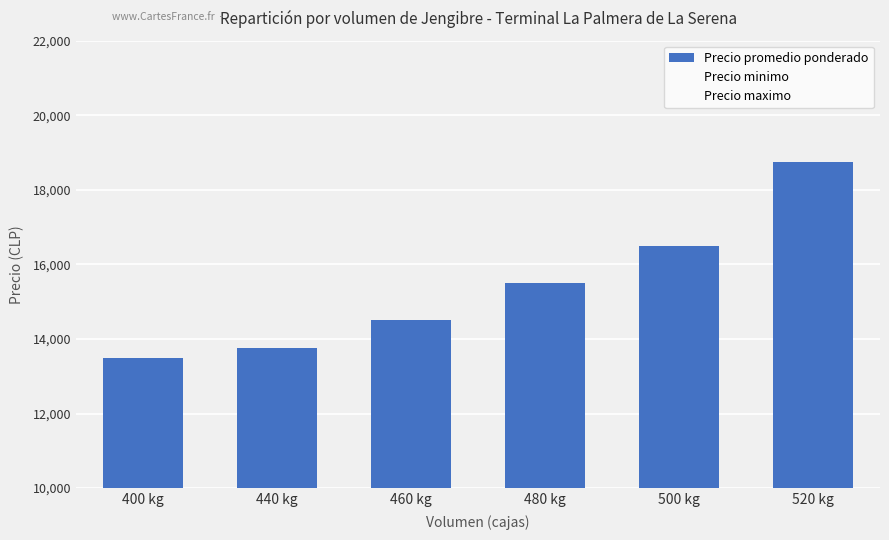

What is the label of the 3rd bar from the right?

480 kg